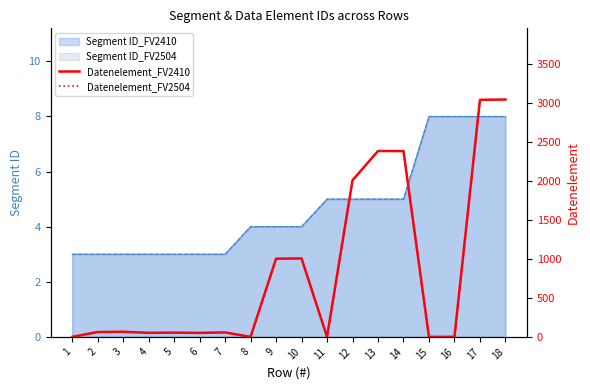

What is the maximum value shown in the chart?

3039